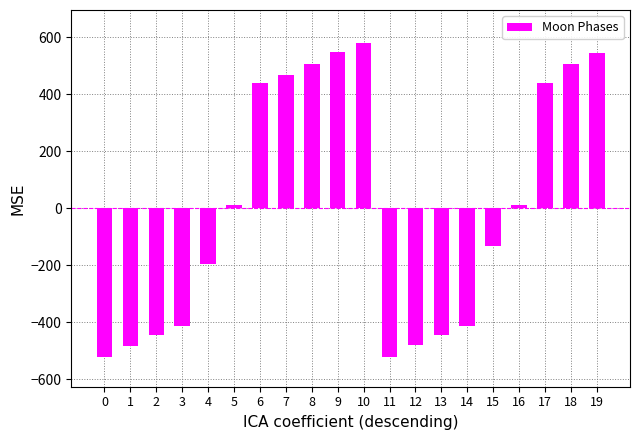

How many distinct data groups are displayed?

1